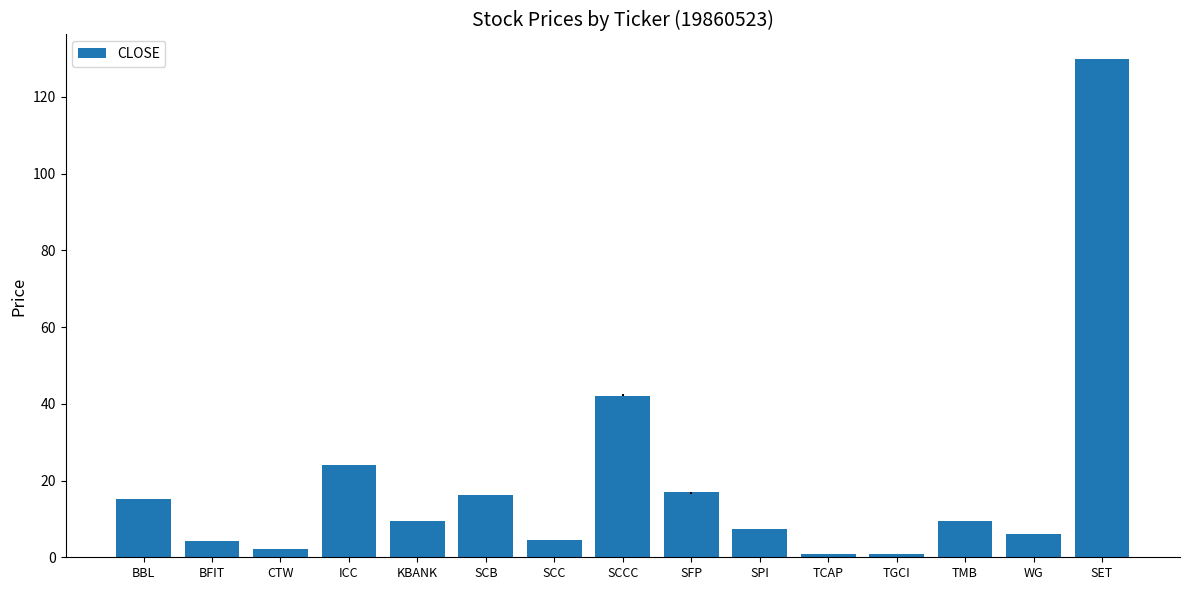

Which category has the highest value across all series?

SET